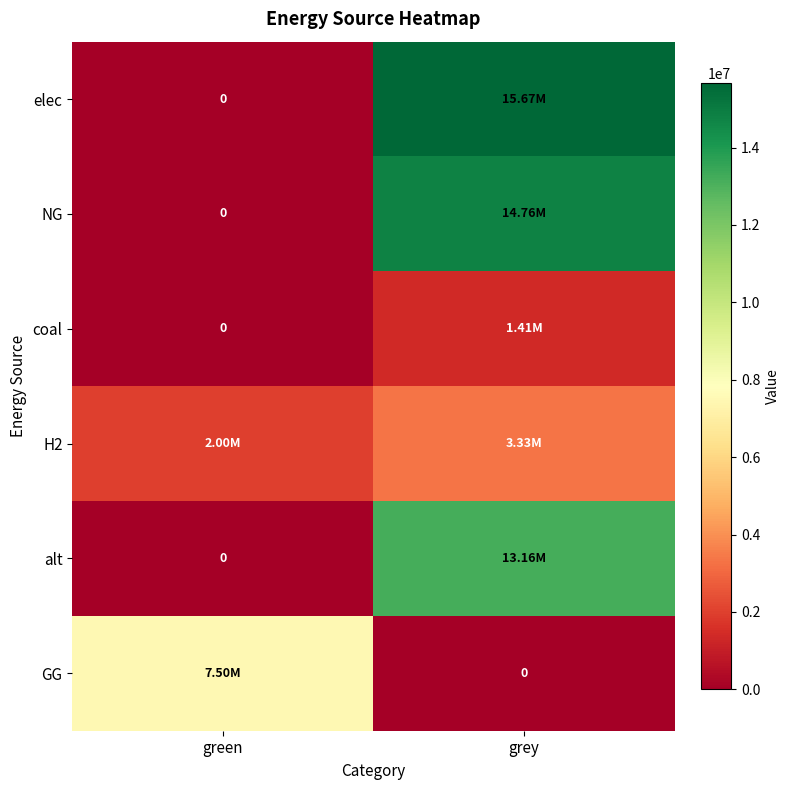

Which series has the largest total across all categories?

elec